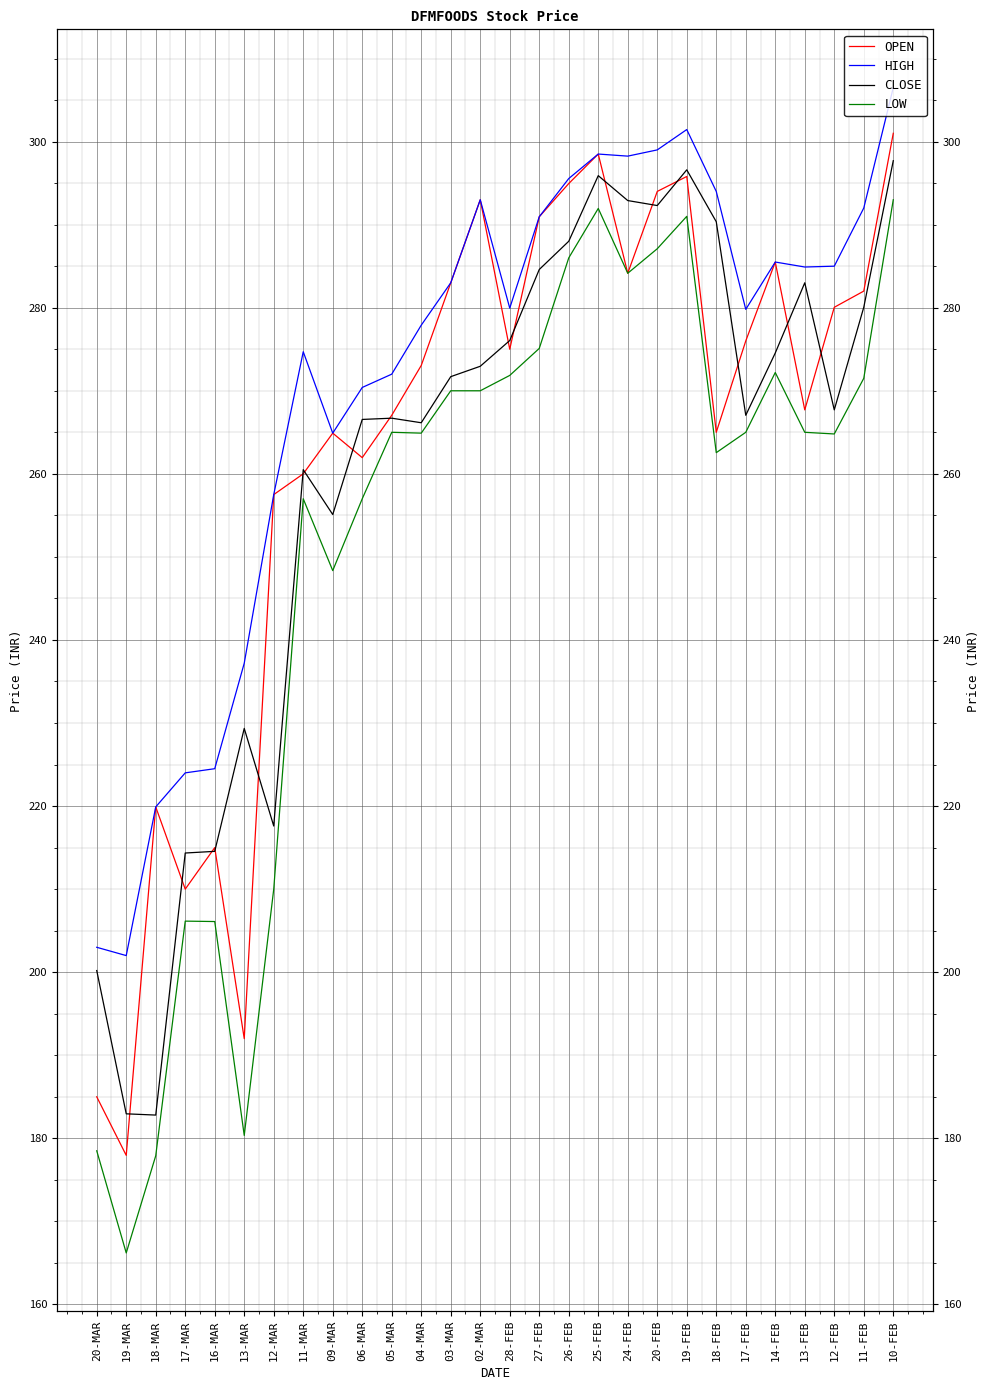

What is the sum of the LOW values at 02-MAR and 06-MAR?

527.0